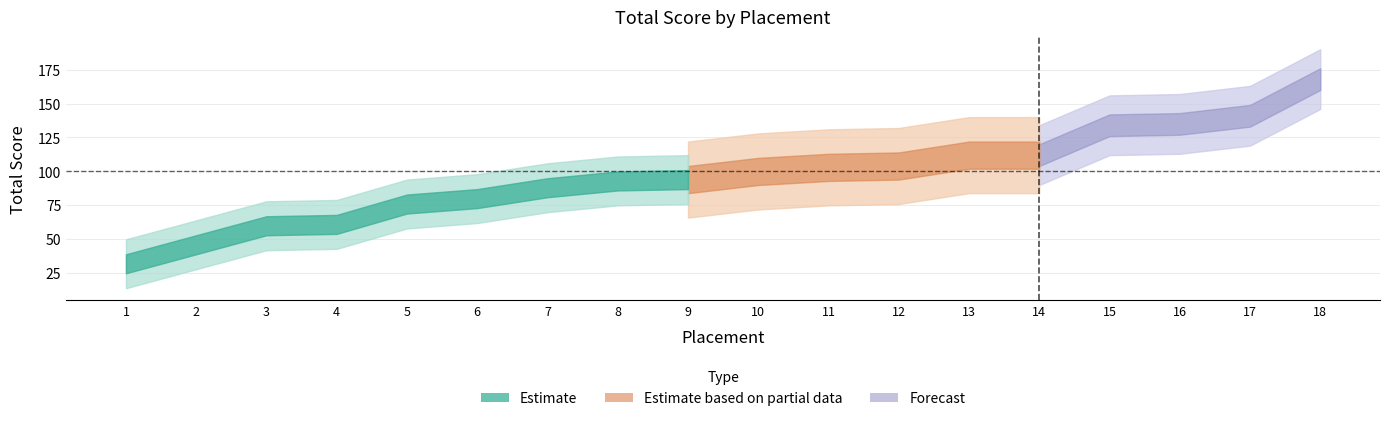

Rank the categories by value from lowest to highest.

1, 2, 3, 4, 5, 6, 7, 8, 9, 10, 11, 12, 13, 14, 15, 16, 17, 18